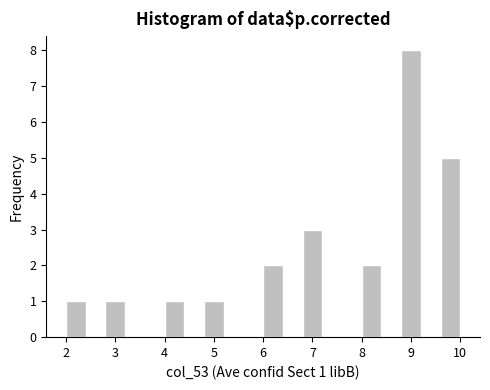

Over which range of the x-axis is the bar tallest?

8.8 to 9.2